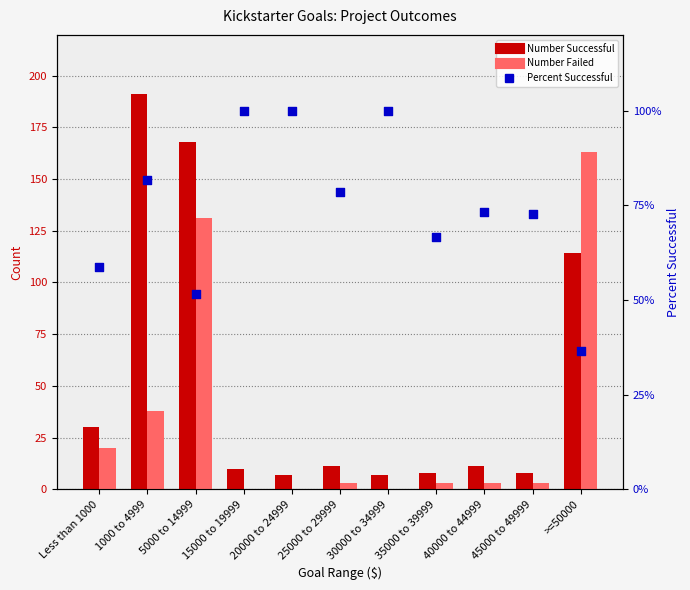

Which series reaches the minimum Y coordinate?

Number Failed